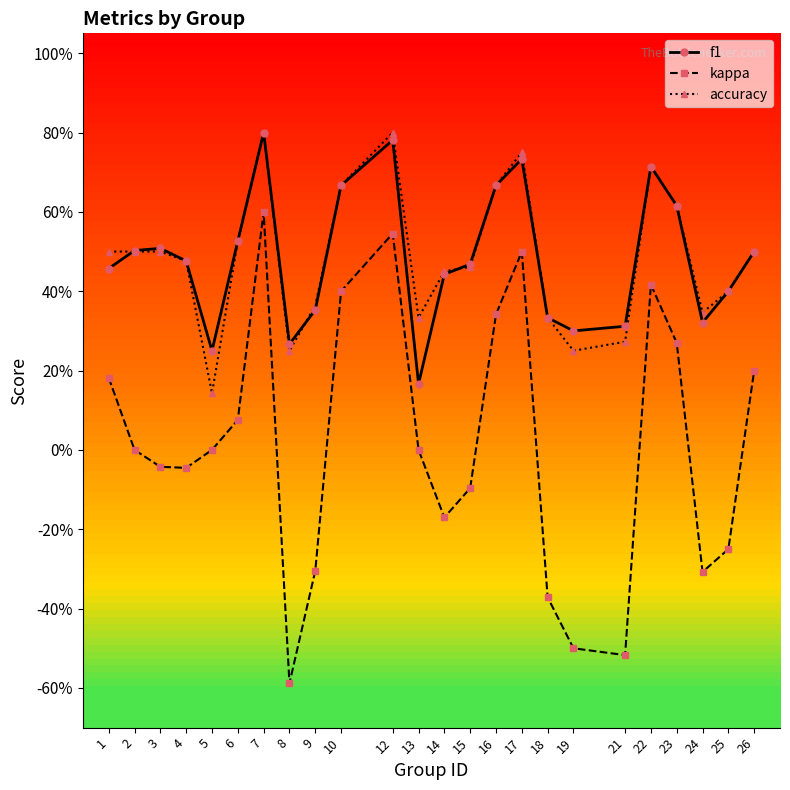

What is the difference between the maximum and minimum values in the f1 series?

0.6